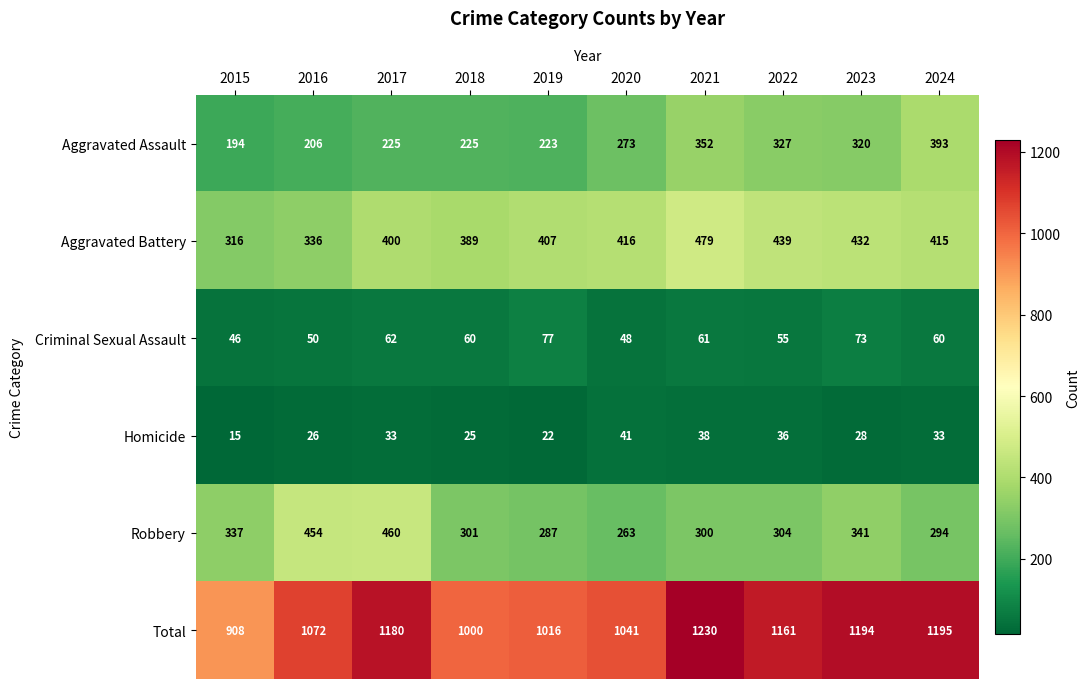

What is the sum of the Aggravated Assault values at 2023 and 2021?

672